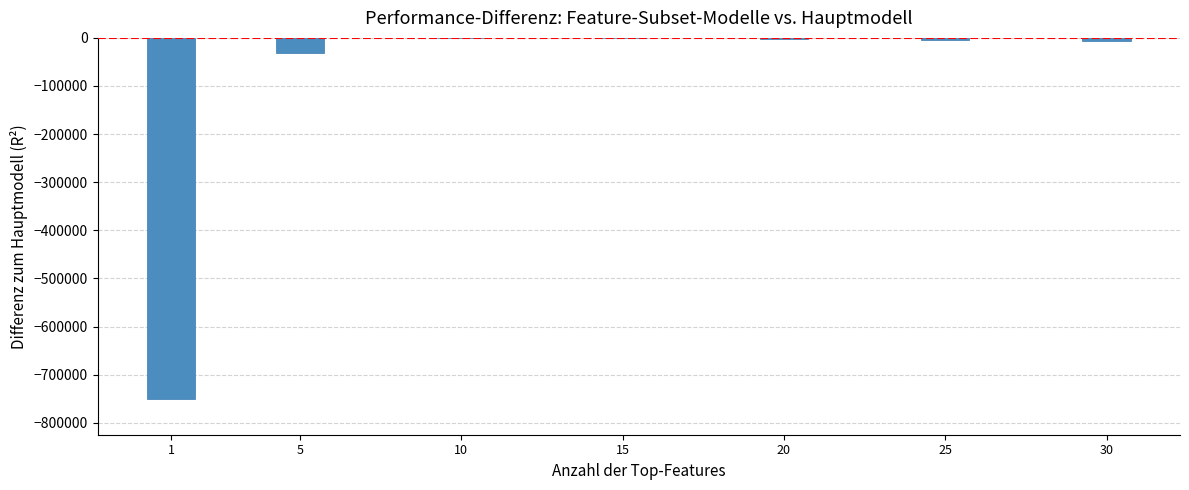

The value at 1 is -749879.7. True or false?

True